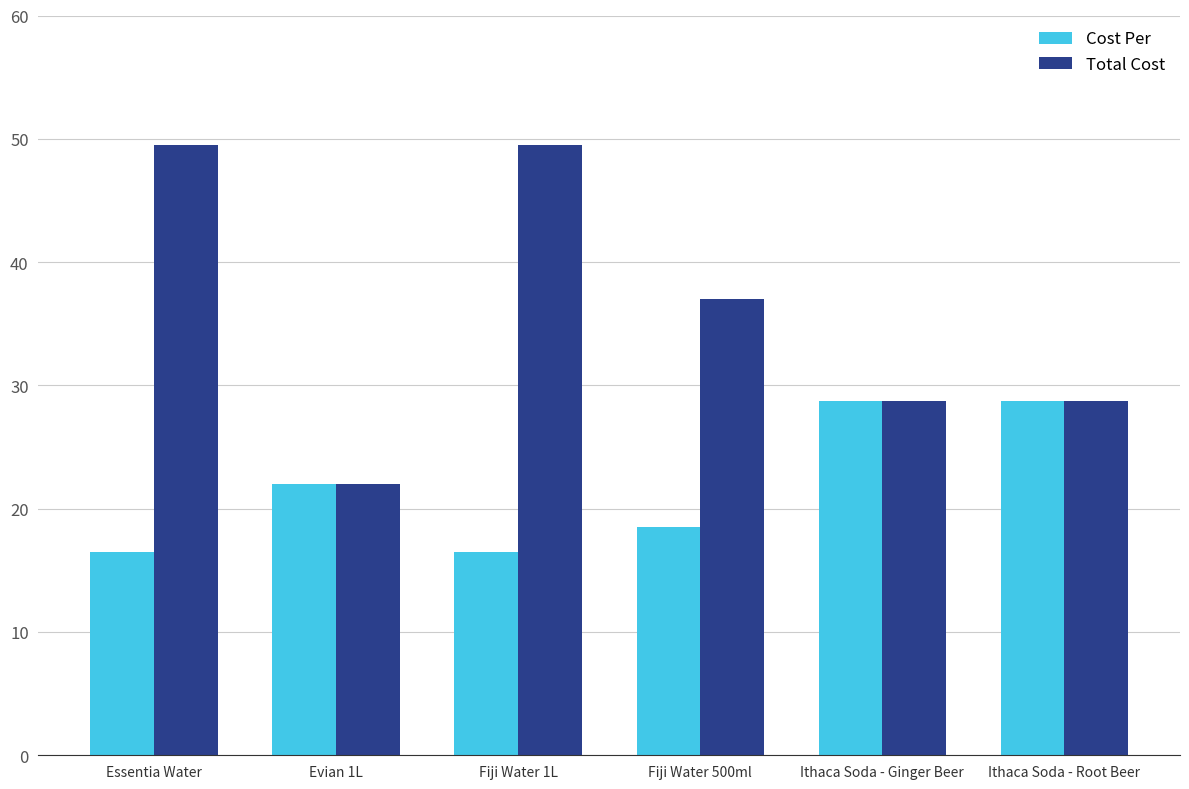

What is the difference between the Cost Per values at Evian 1L and Fiji Water 1L?

5.5